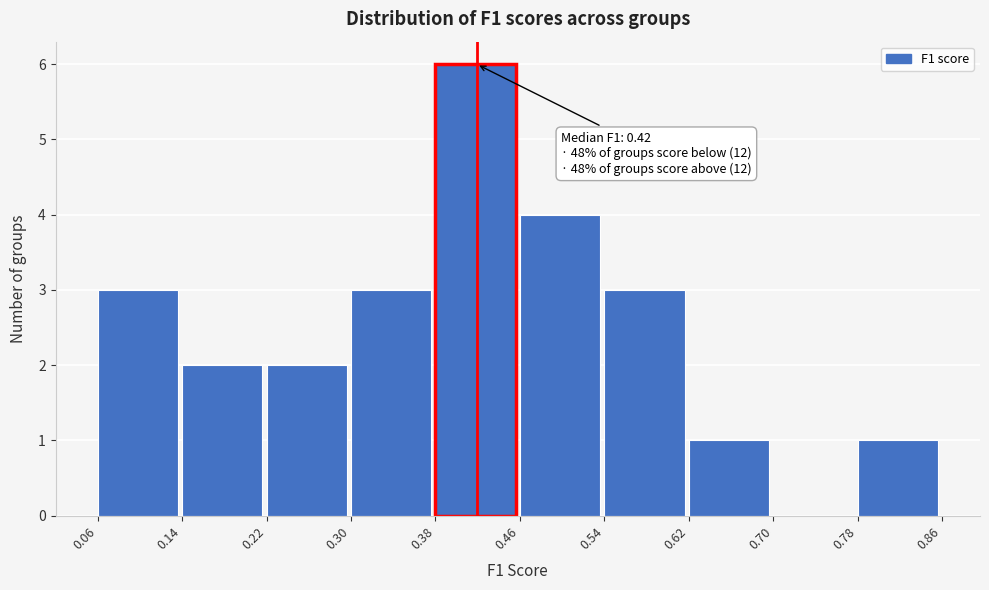

Which range on the x-axis has the tallest bar?

0.38 to 0.46